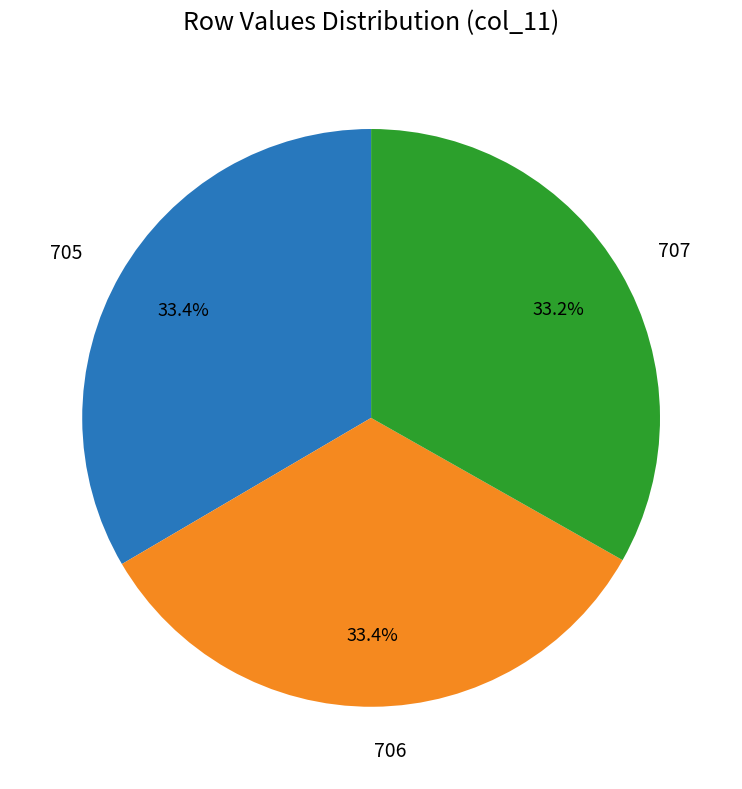

To the nearest percent, what percentage of the pie is 706?

33%